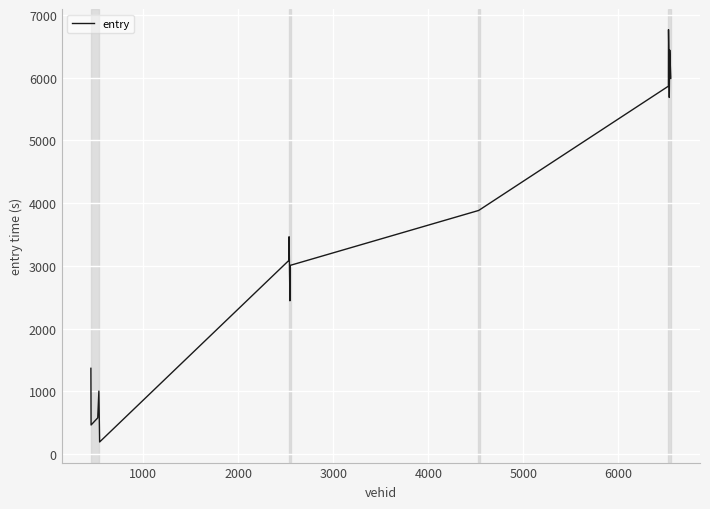

What is the difference between the maximum and minimum values?

6570.7